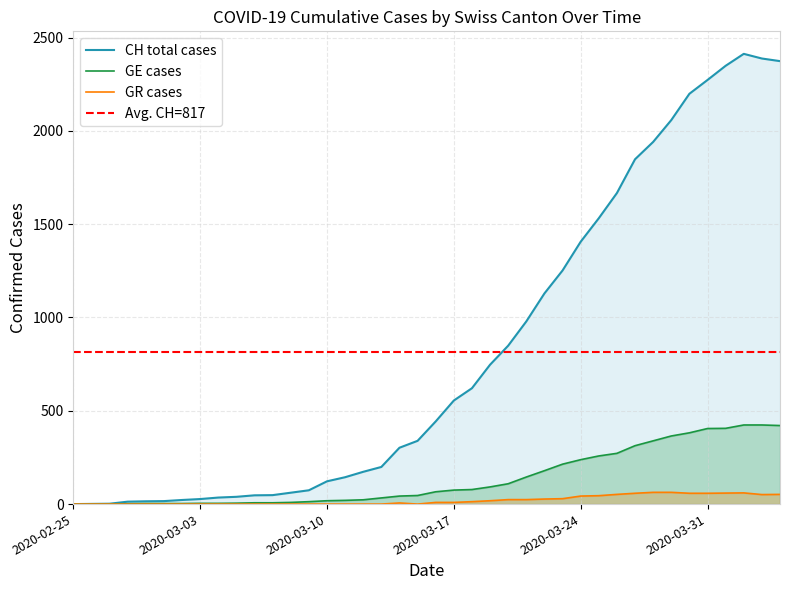

Rank the series at 2020-04-04 from highest to lowest value.

CH, GE, GR